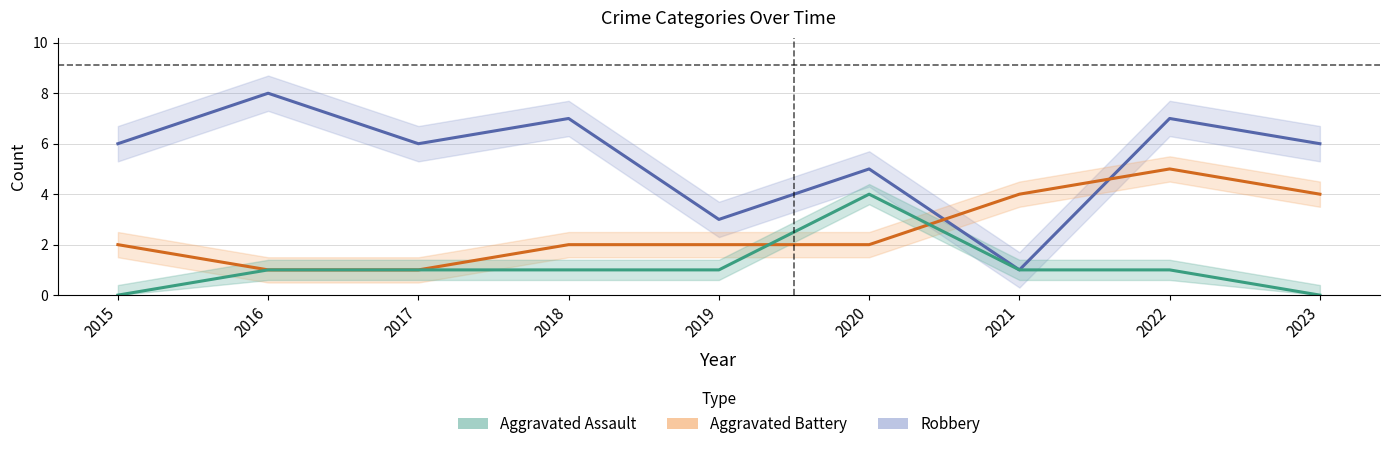

What is the sum of the Aggravated Battery values at 2021 and 2019?

6